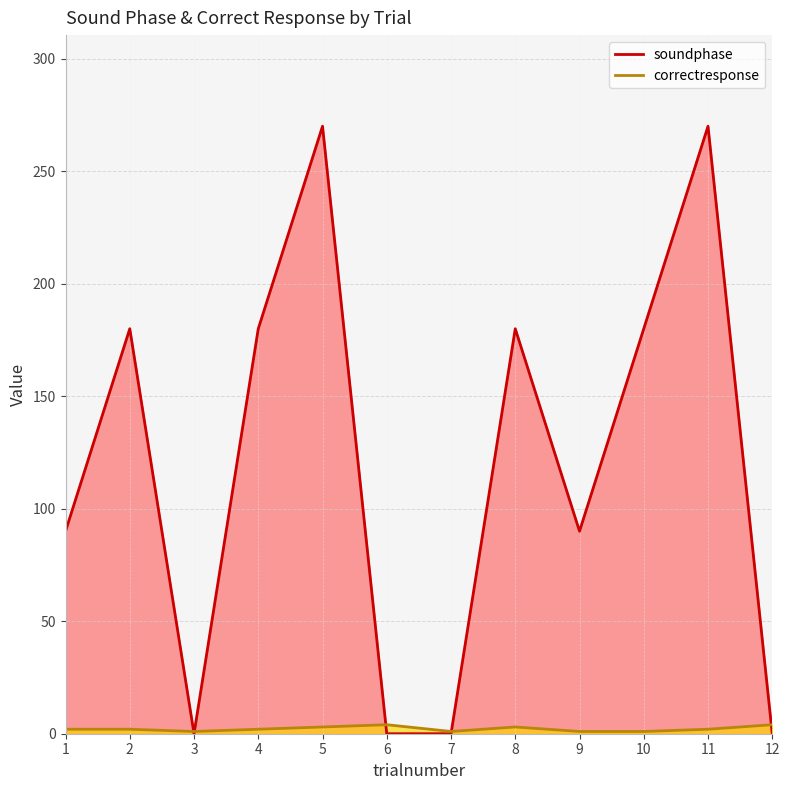

In correctresponse, how many points are lower than both neighbors (excluding endpoints)?

2